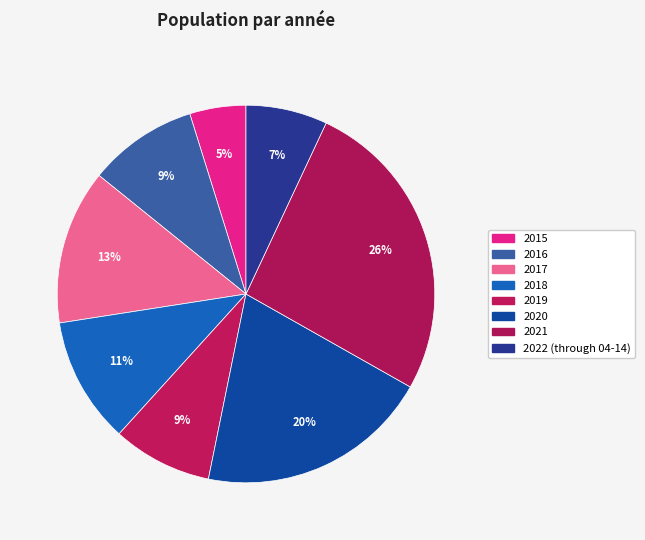

To the nearest percent, what is the difference between the 2022 (through 04-14) and 2018 slice percentages?

4%